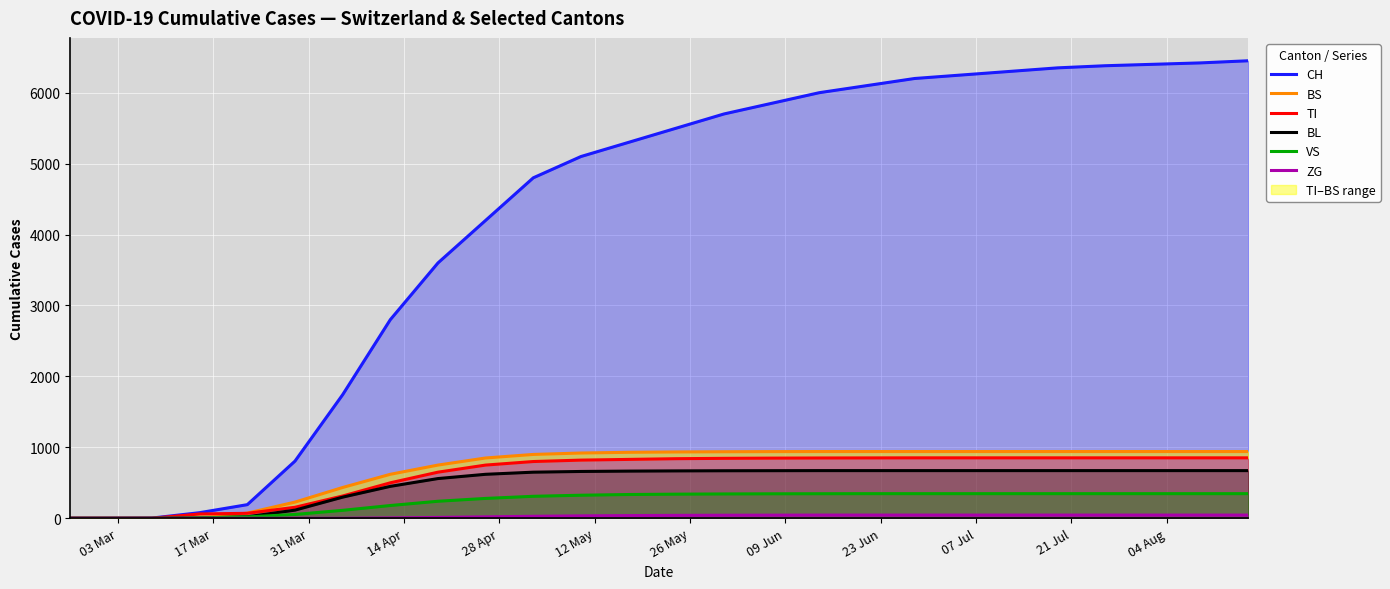

How many data points in CH are above 5500?

12